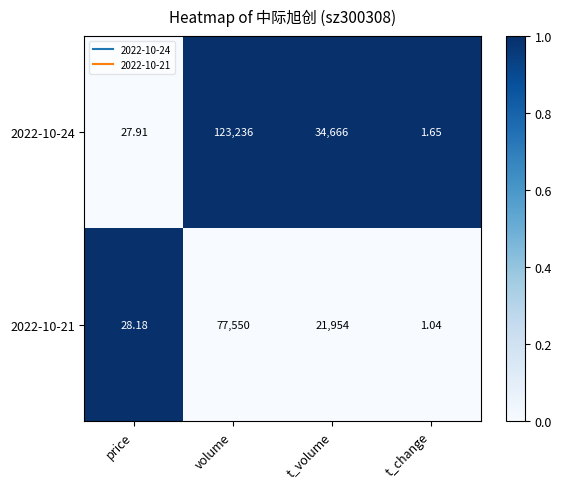

At which label does 2022-10-21 reach its minimum?

t_change